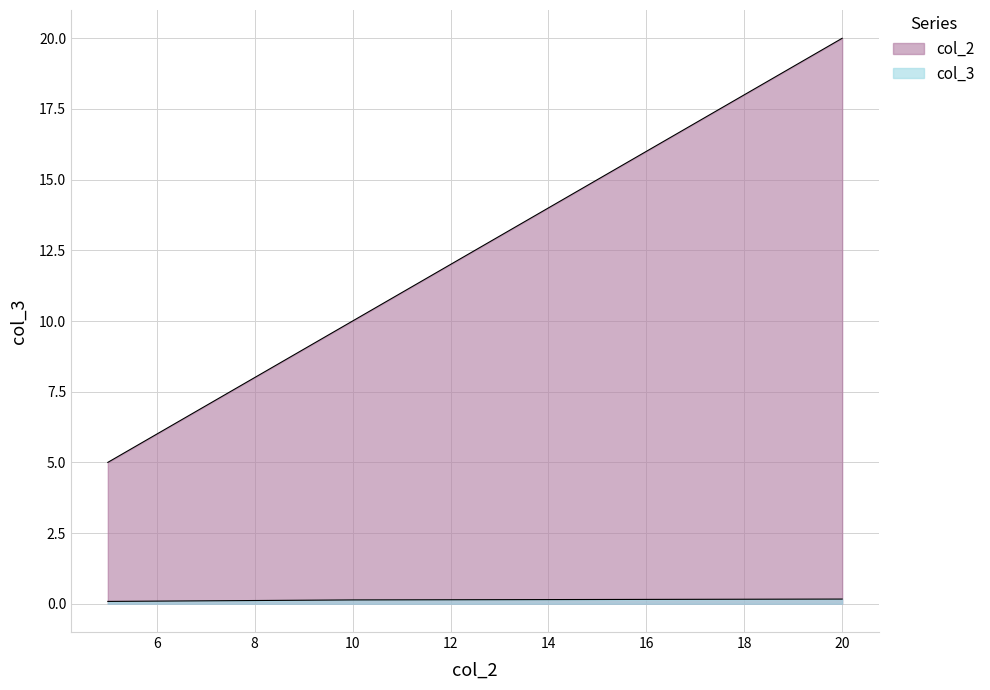

What is the difference between the highest and lowest values at 129523?

4.9